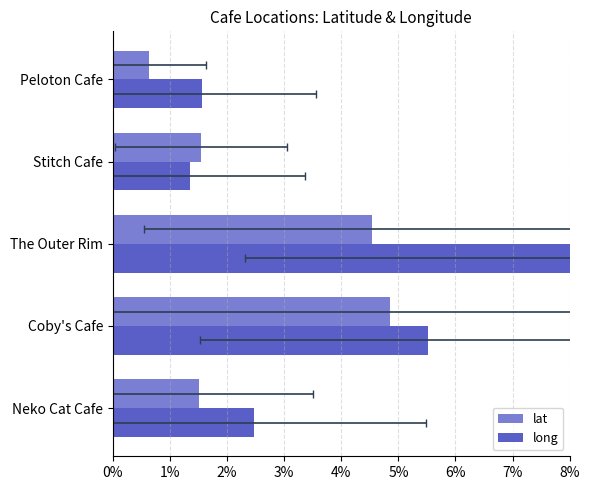

What are all the series names shown in the legend?

lat, long